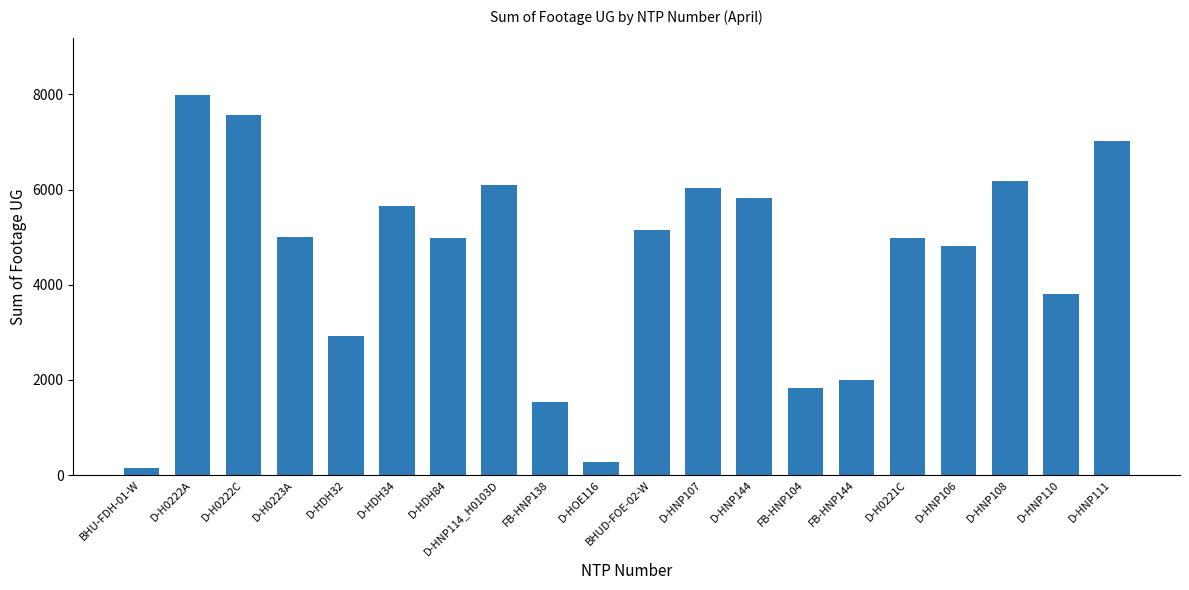

What is the smallest value displayed?

153